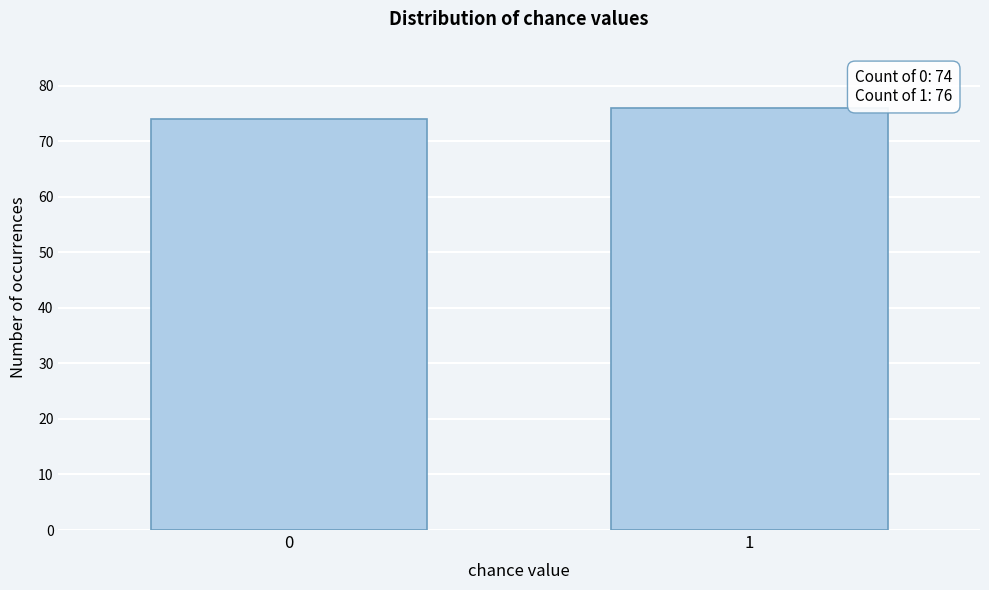

Reading right to left, extract all data points from this chart.

1=76	0=74